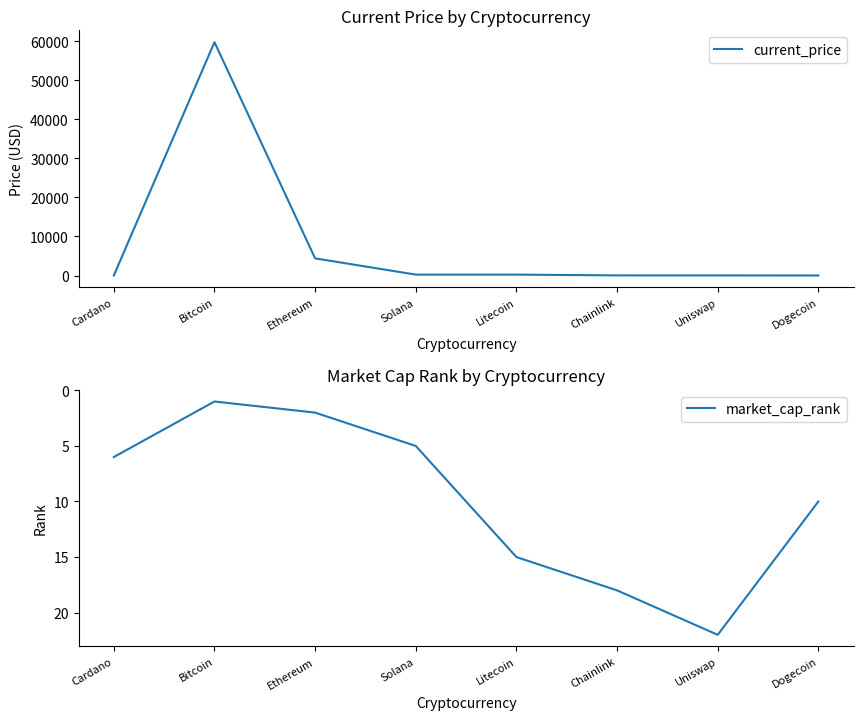

What is the maximum value shown in the chart?

59749.0